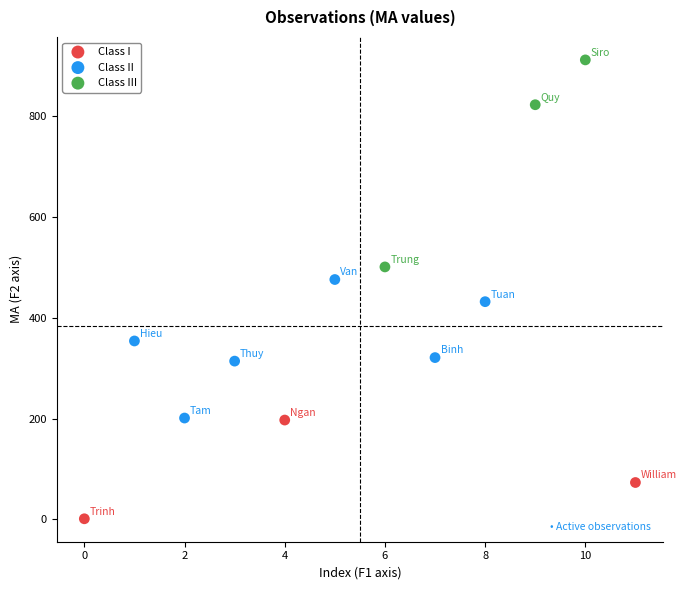

Which series has the largest Y range (max minus min)?

Class III